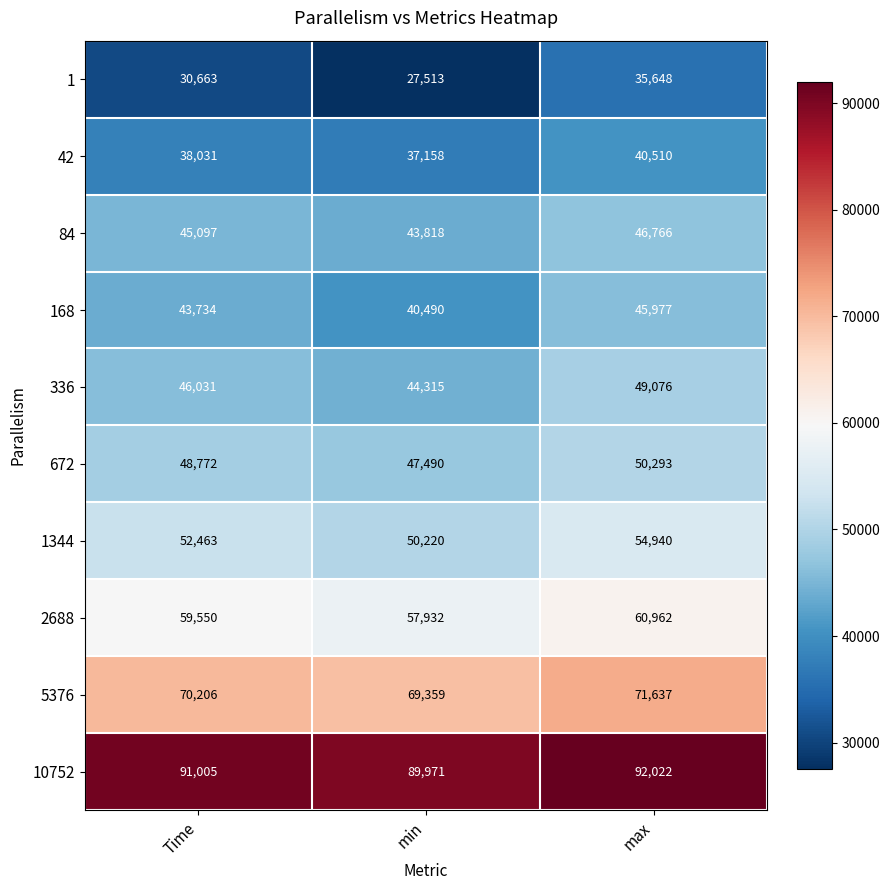

What is the smallest value displayed?

27513